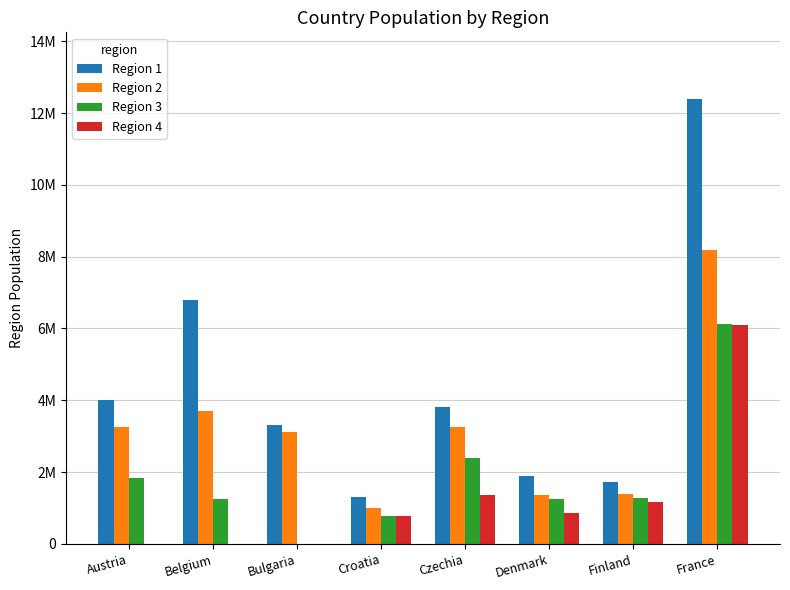

Is it true that Region 3 equals 1271344 at Finland?

True